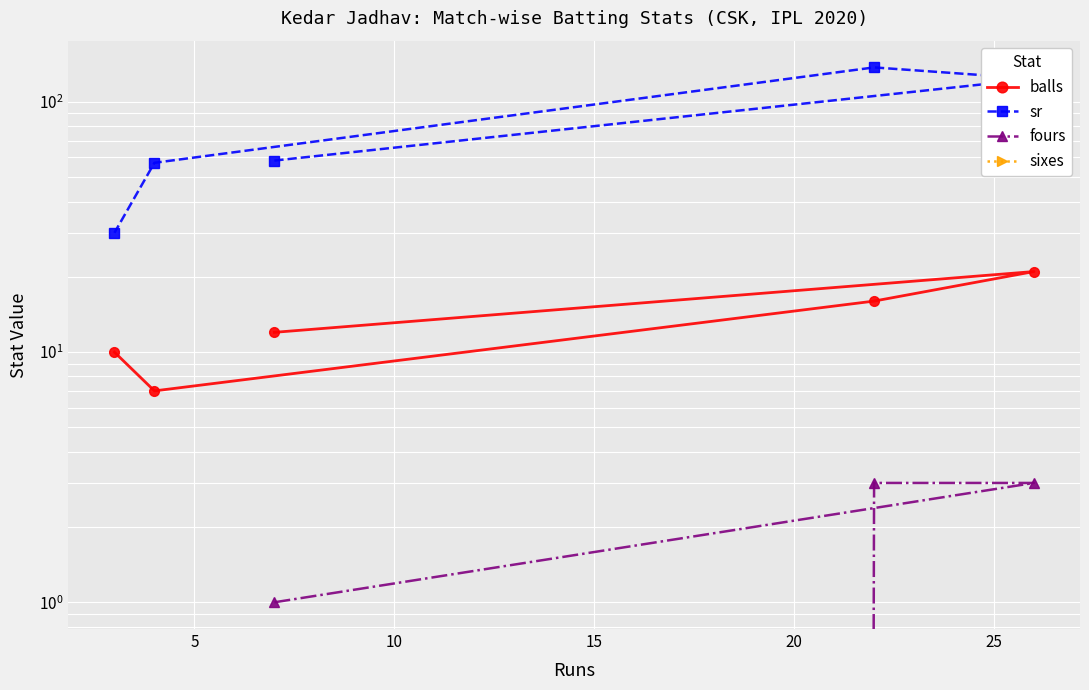

Which series has the largest range (max minus min)?

sr